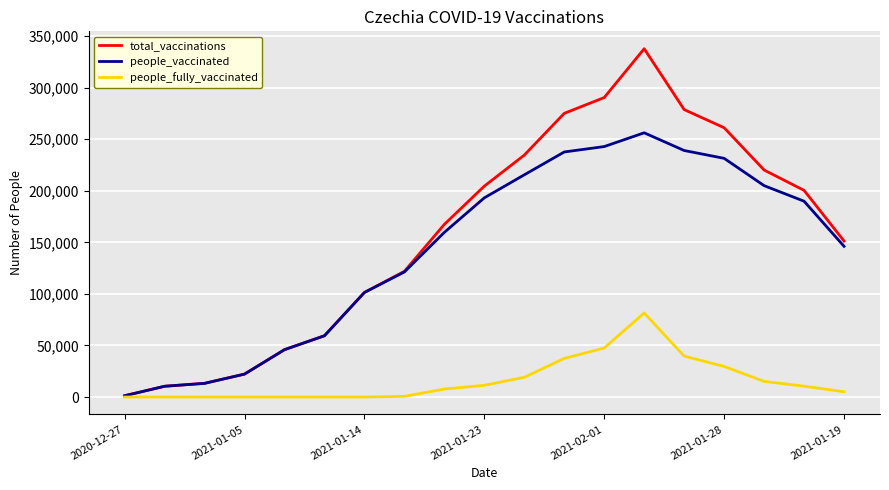

List the series in order of their peak value, highest first.

total_vaccinations, people_vaccinated, people_fully_vaccinated